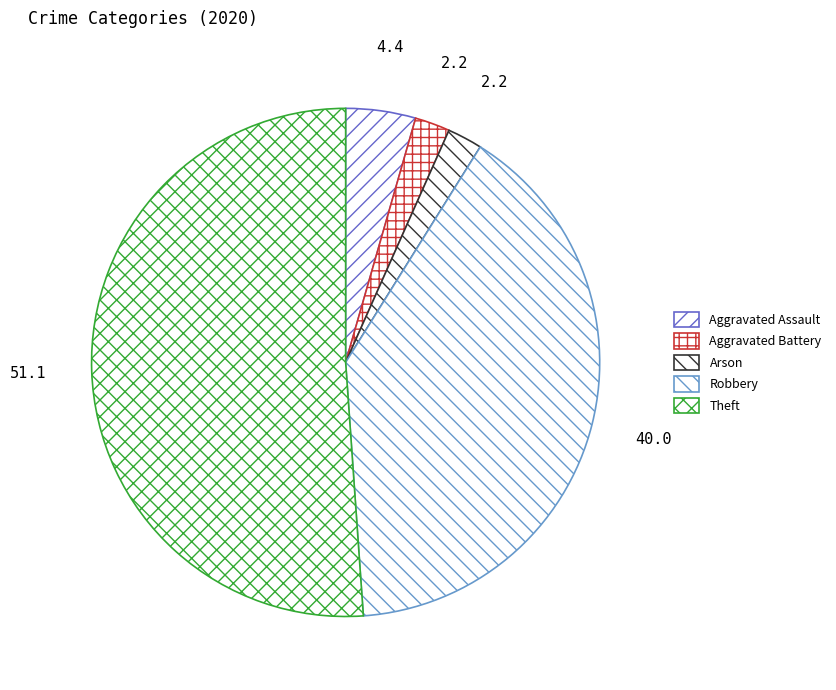

The Aggravated Battery slice represents 2% of the pie. True or false?

True